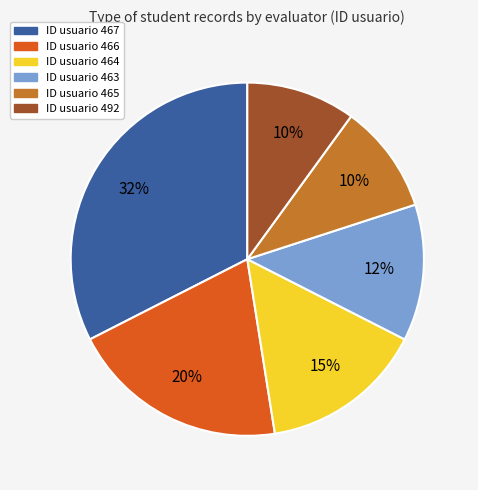

The ID usuario 463 slice represents 12% of the pie. True or false?

True